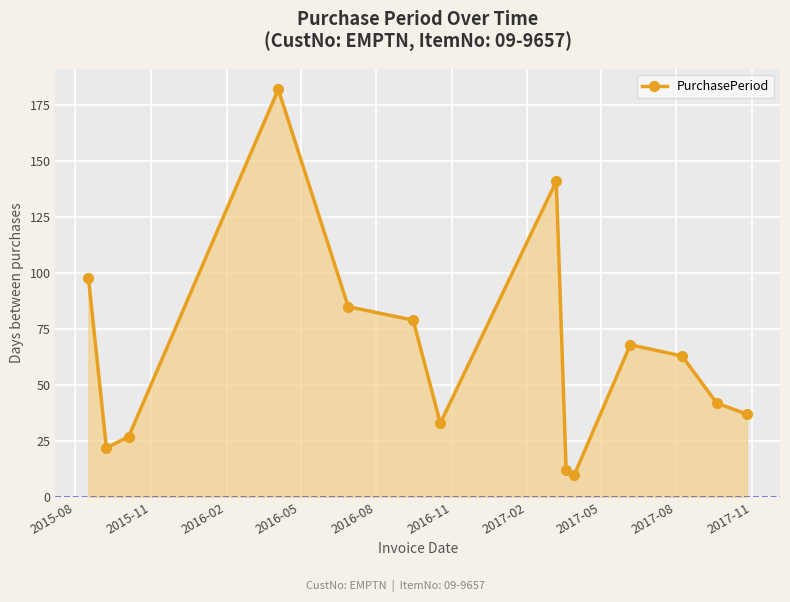

What is the average value?

64